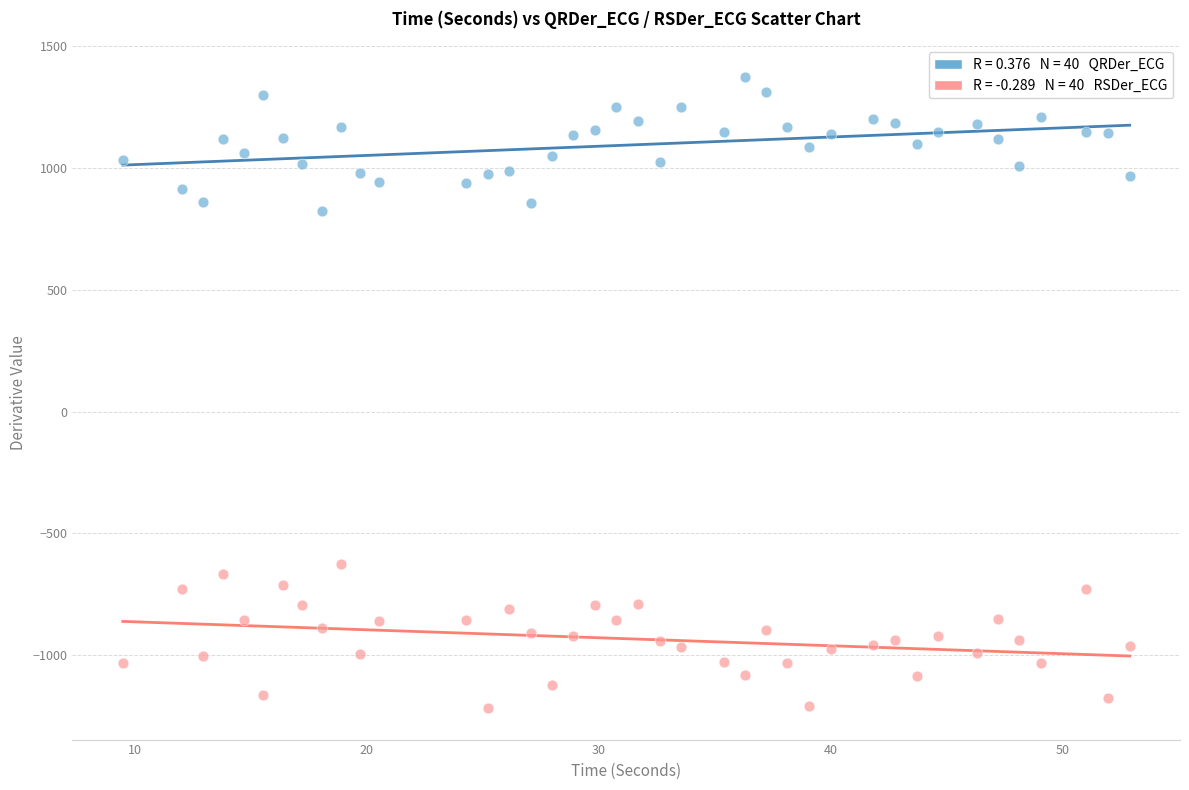

Across all data points, what is the range of Y values (max minus min)?

2591.7